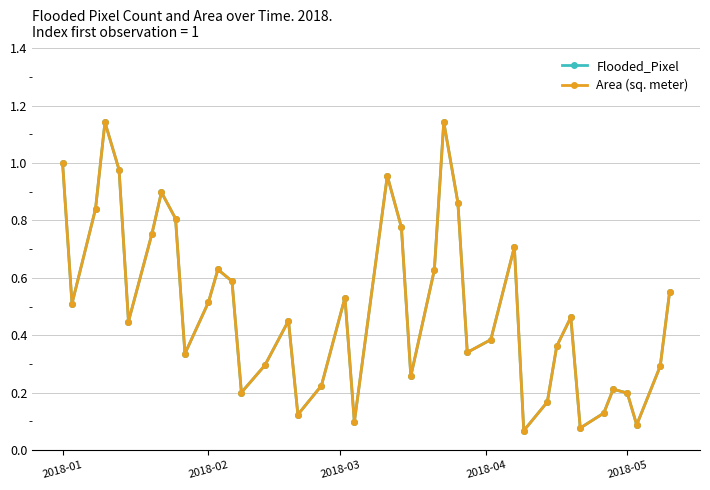

In Area (sq. meter), how many points are higher than both neighbors (excluding endpoints)?

10